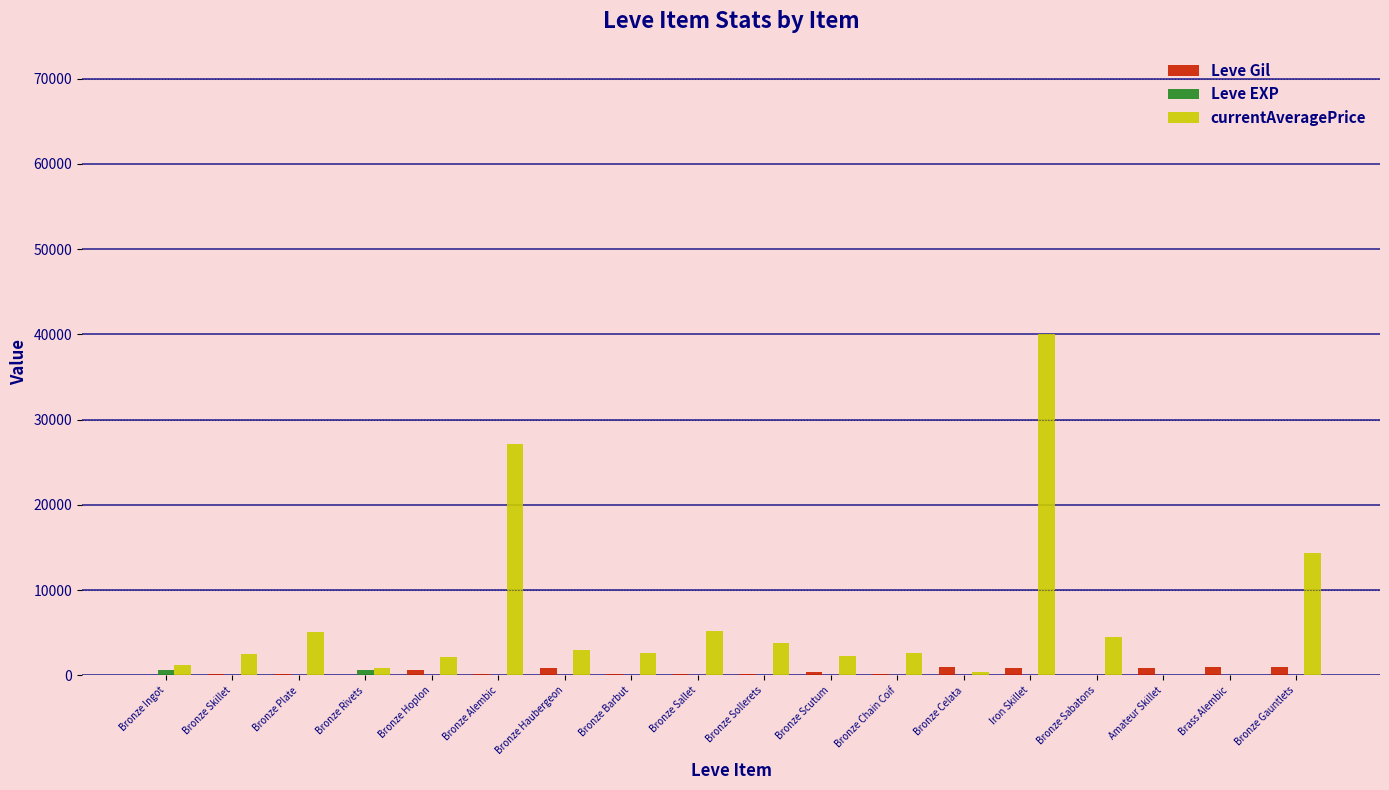

Which series has the largest total across all categories?

currentAveragePrice